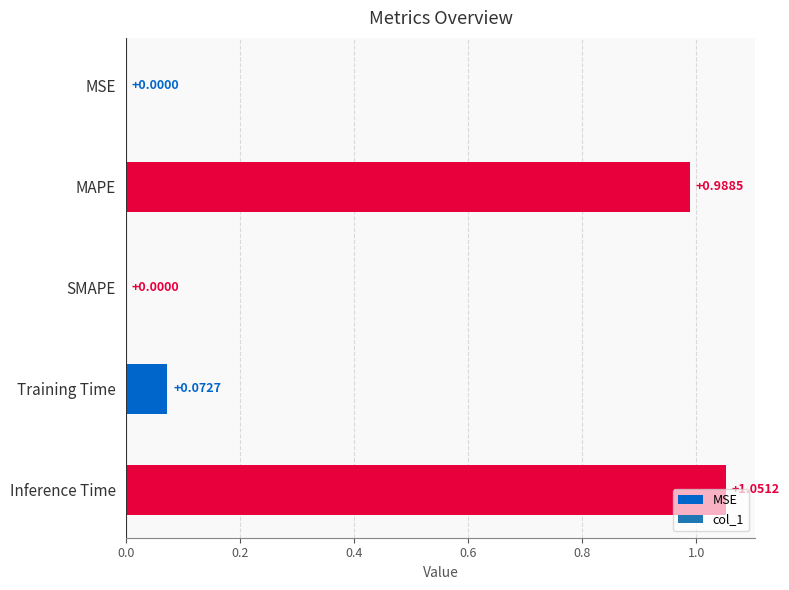

The value at Training Time is 0.1. True or false?

True